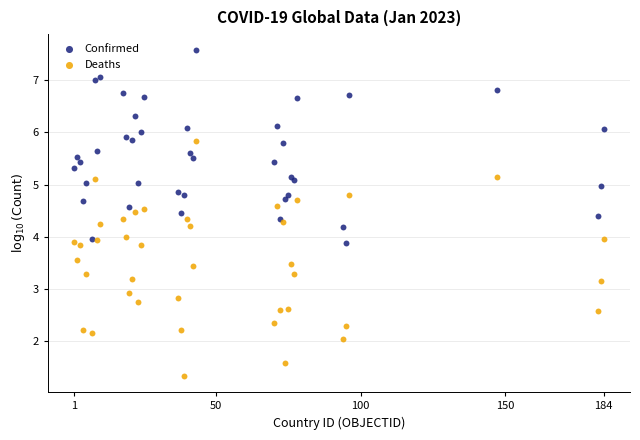

Which series contains the lowest Y value?

Deaths